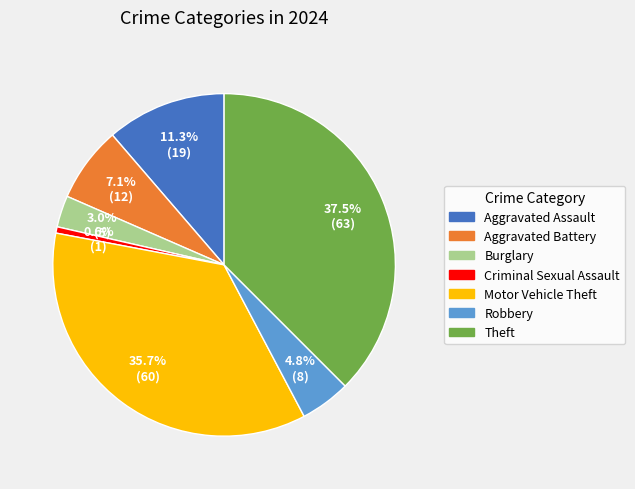

The Robbery slice represents 5% of the pie. True or false?

True